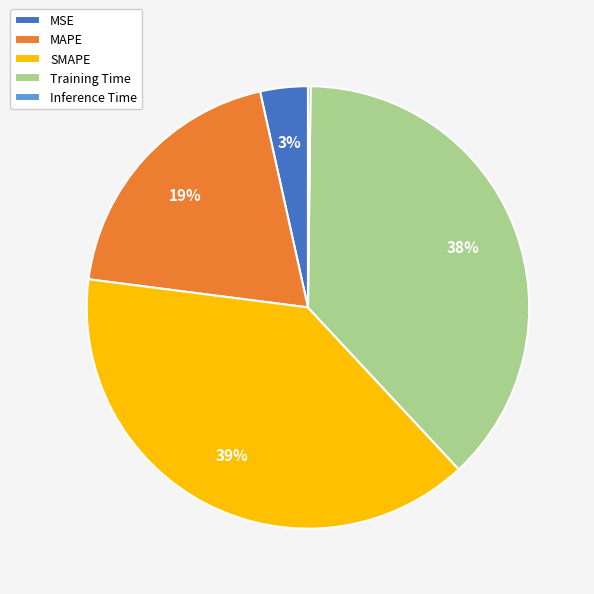

To the nearest percent, what is the average slice percentage?

20%